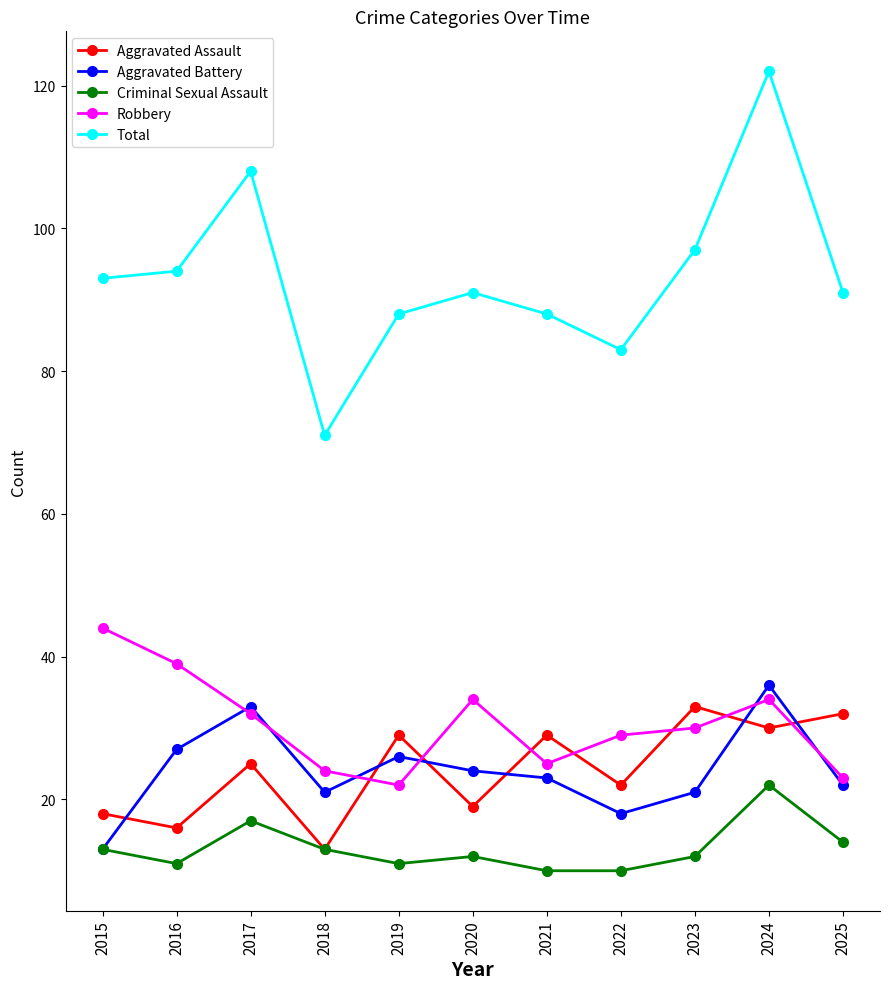

True or false: Robbery and Total cross at least once.

False